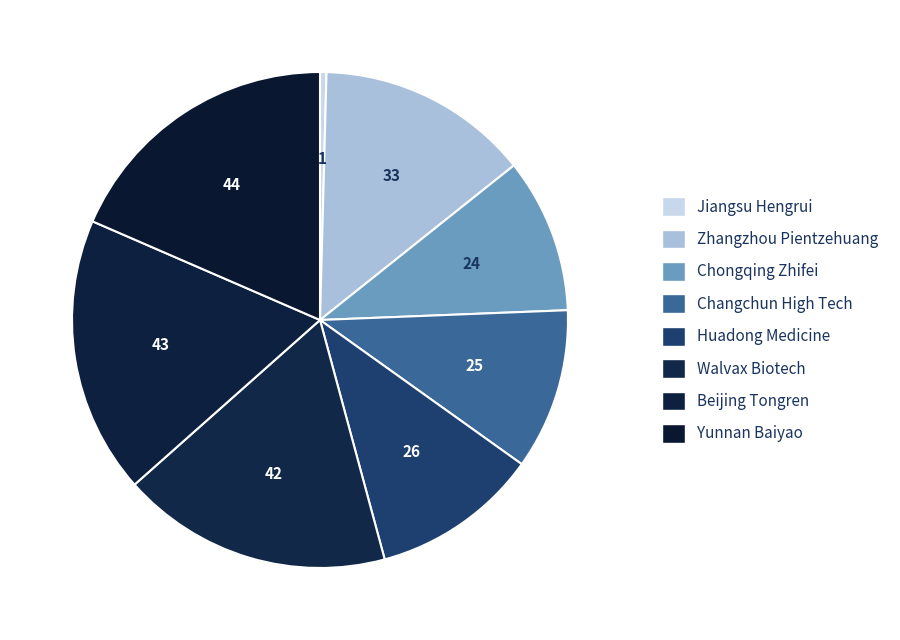

How many segments does this pie chart have?

8